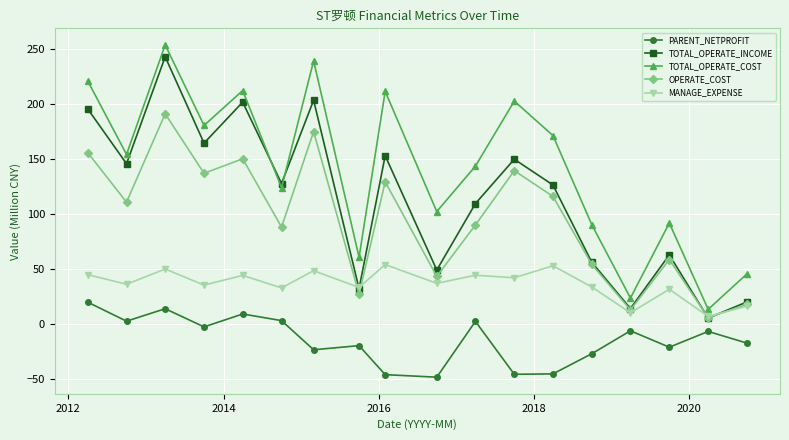

What is the difference between the maximum and second lowest values in the PARENT_NETPROFIT series?

66.0